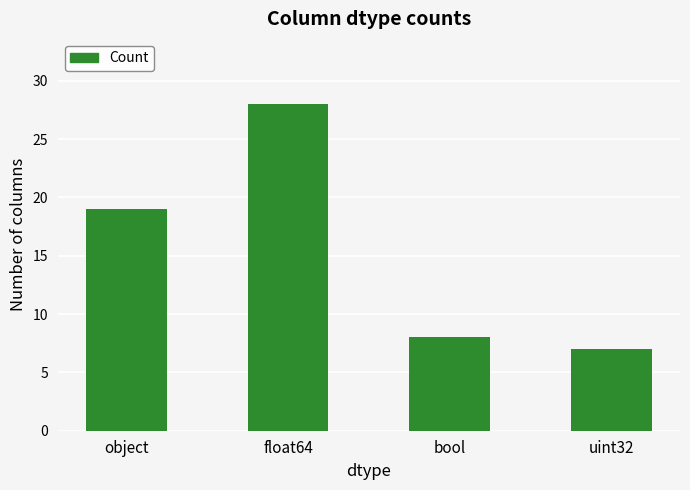

What is the average value?

16